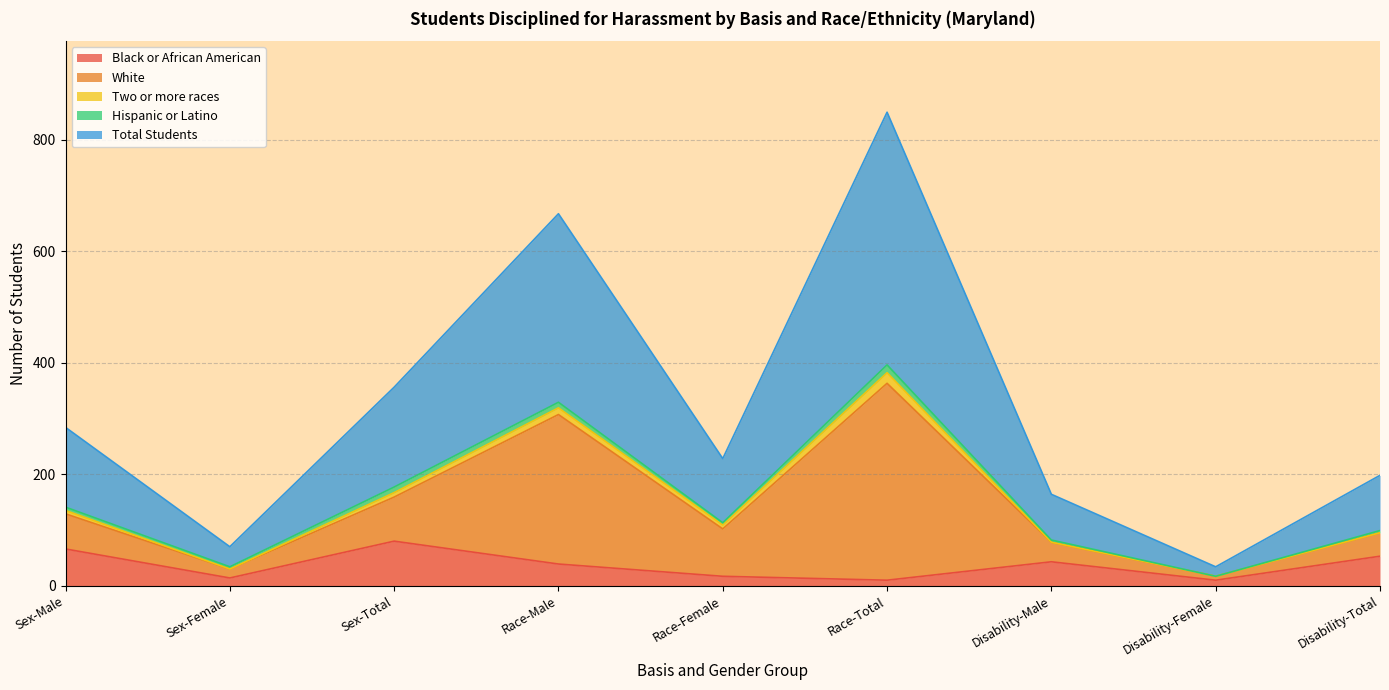

How many categories are shown in the chart?

9